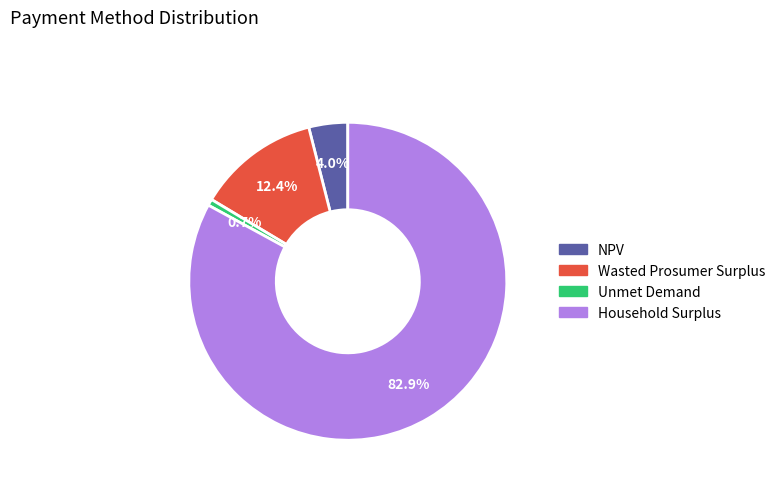

The NPV slice represents 16% of the pie. True or false?

False